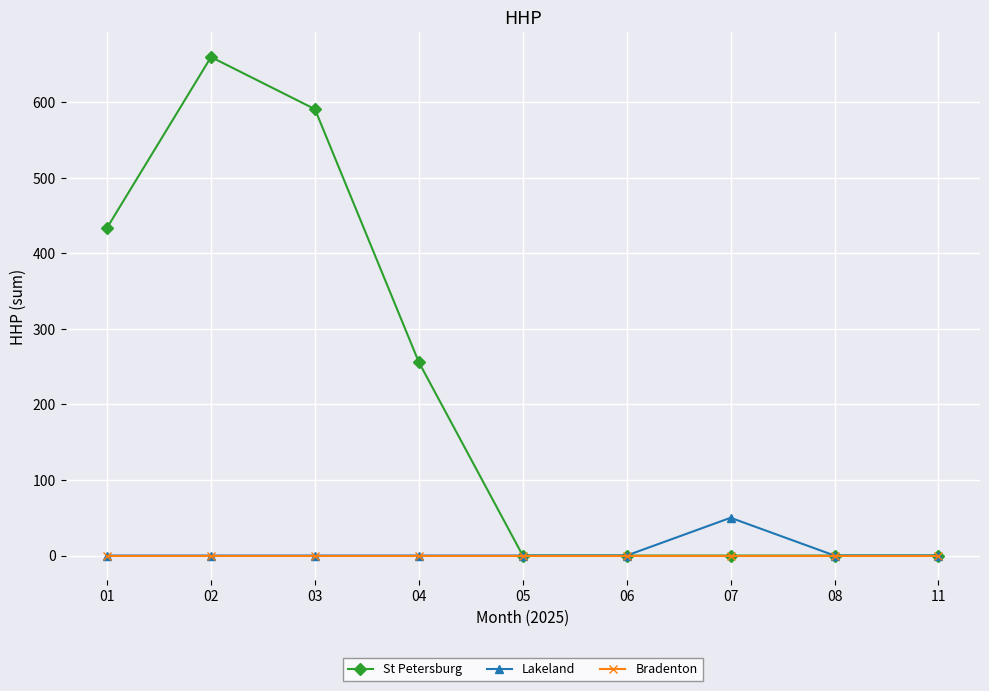

At which category does St Petersburg reach its first local peak?

02